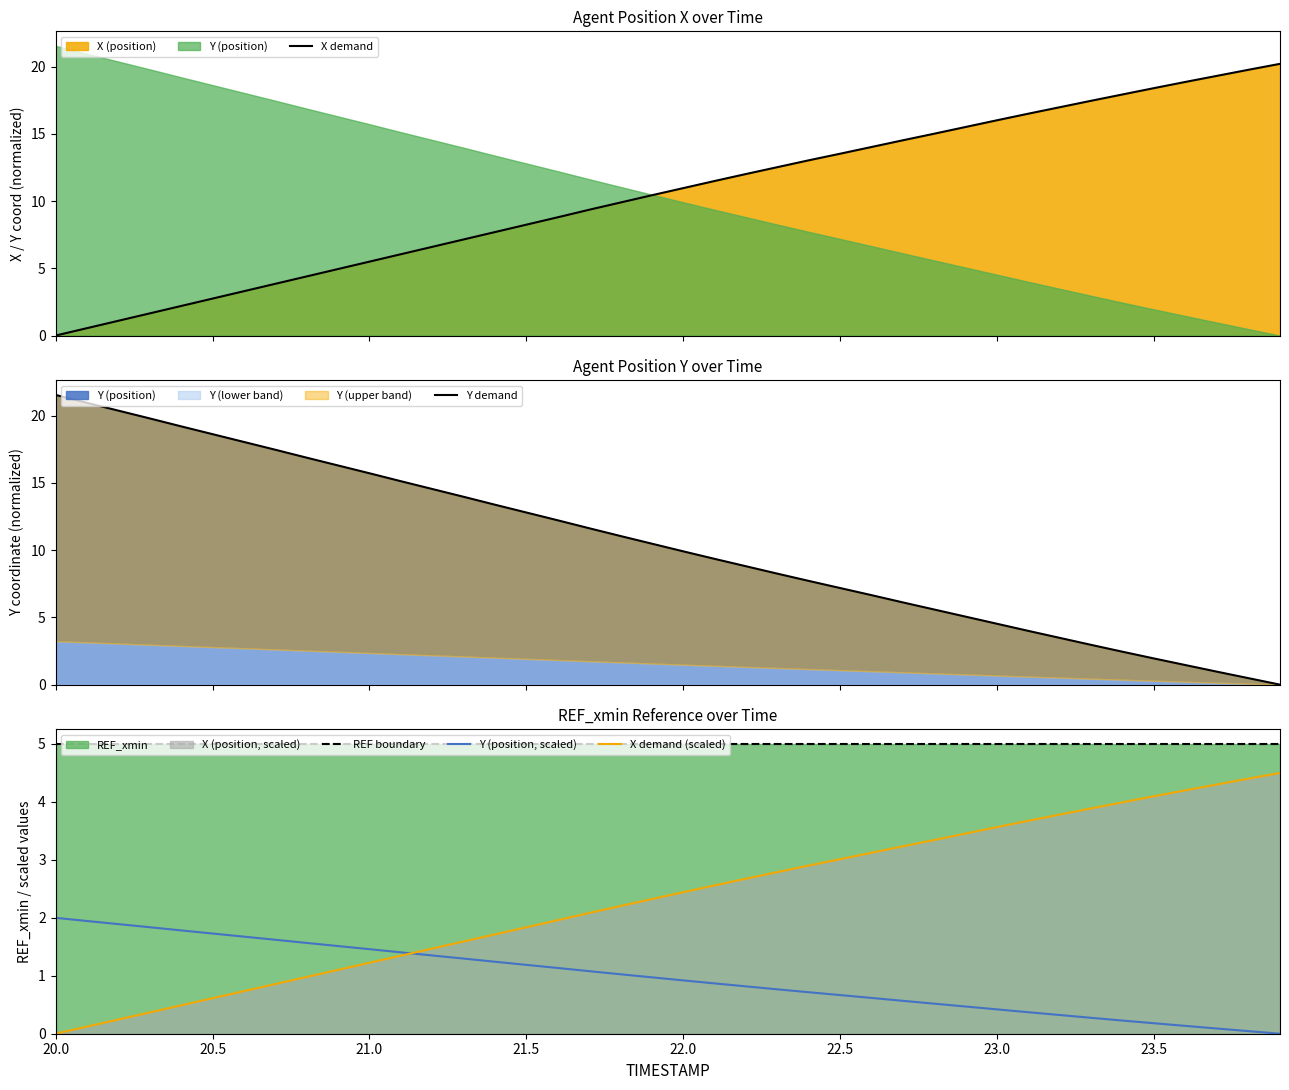

How many times do Y (position, scaled) and X demand (scaled) cross each other?

1